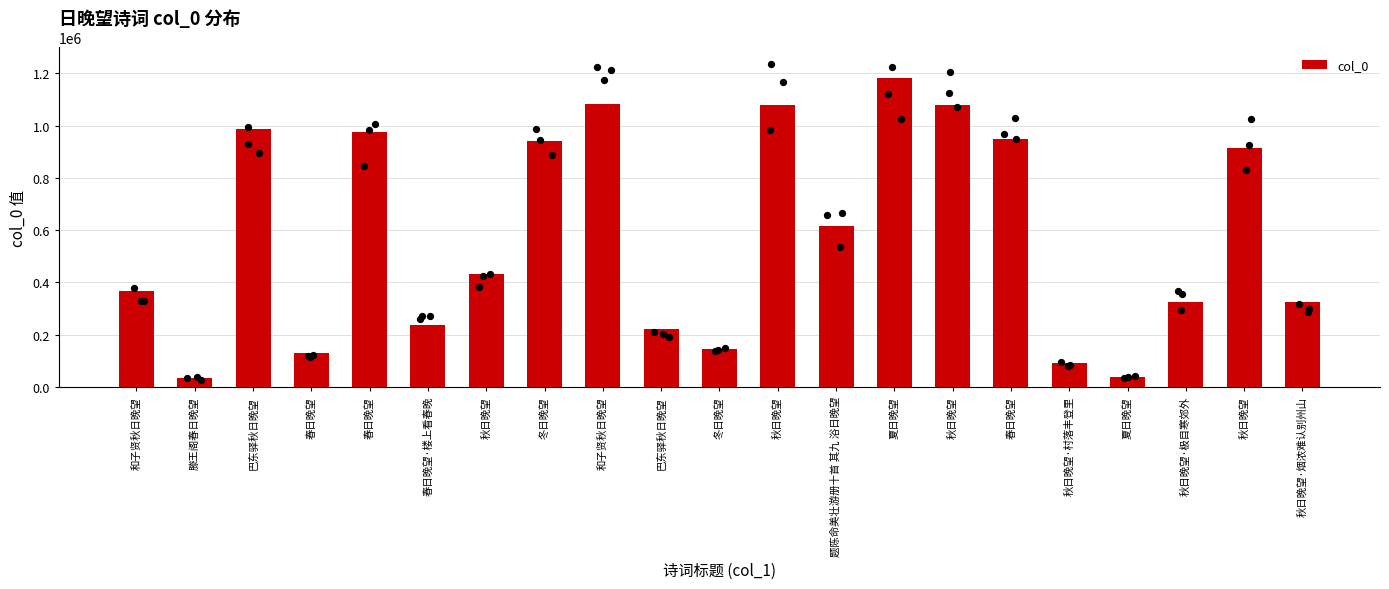

What is the change in value from 秋日晚望 to 秋日晚望·烟浓难认别州山?

-752673